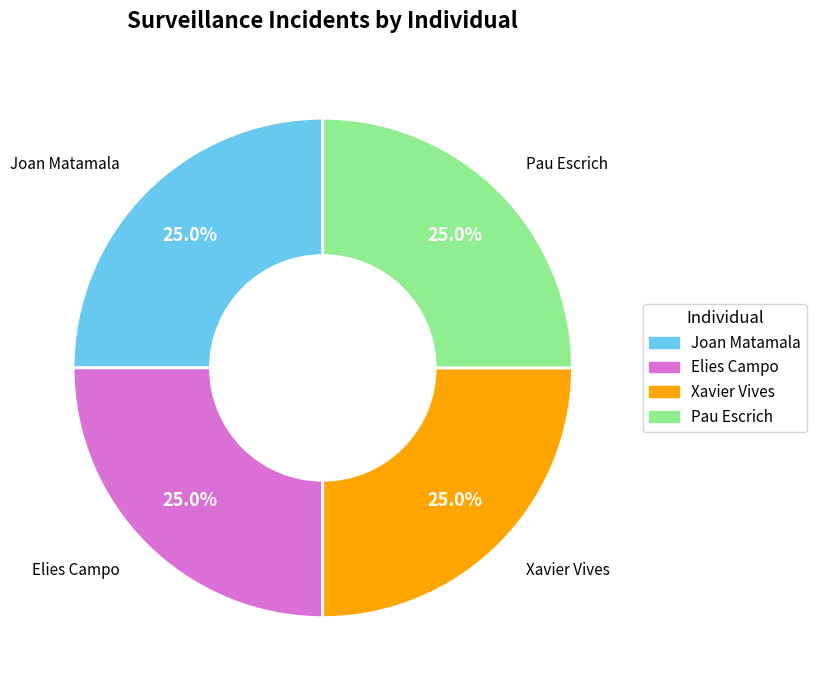

To the nearest percent, what is the combined percentage of Xavier Vives and Joan Matamala?

50%